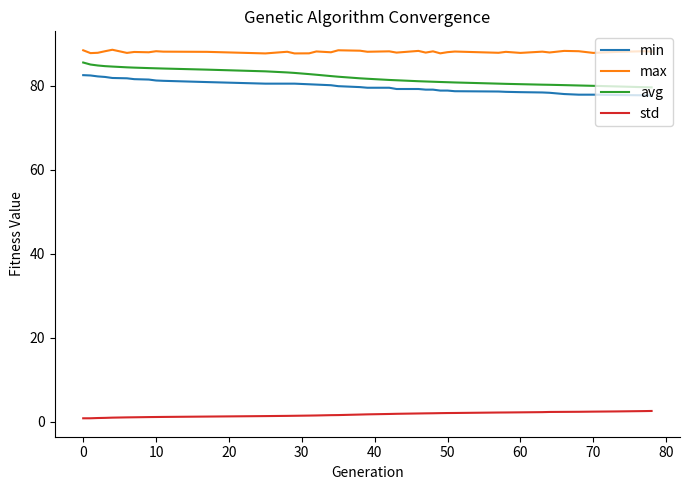

What is the minimum value for min?

77.6